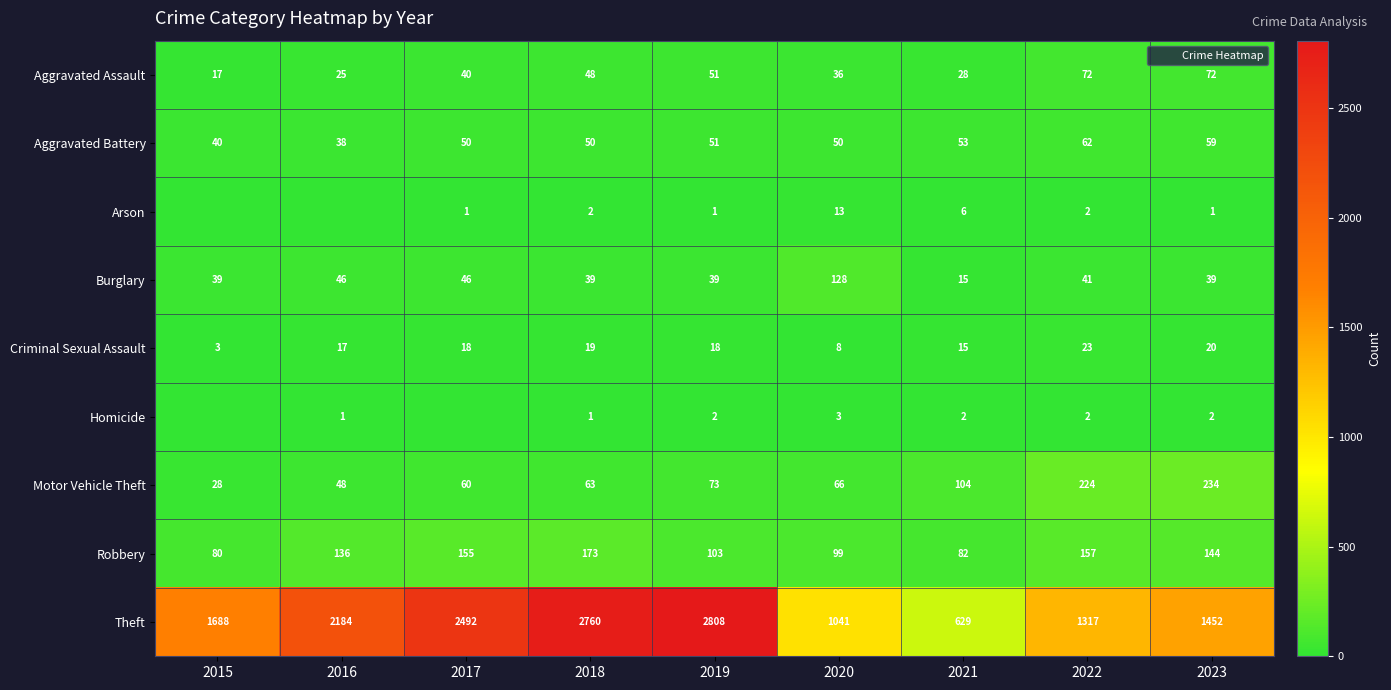

Which series has the widest spread of values?

Theft